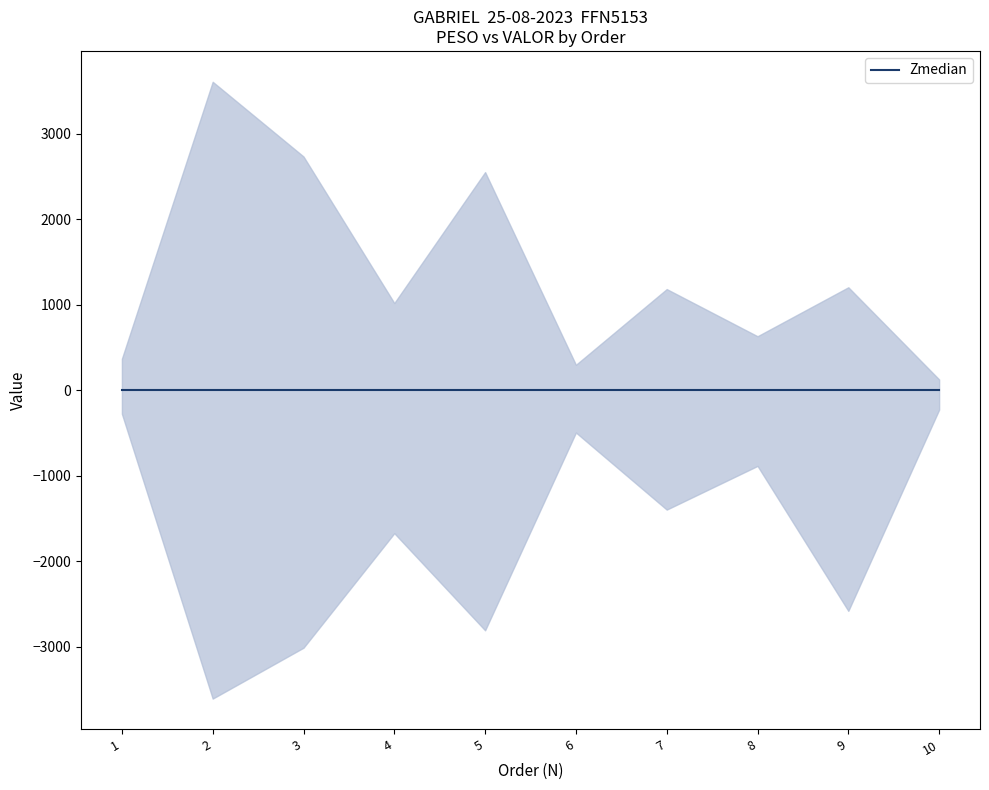

The VALOR series shows 2733.5 at 3. True or false?

True